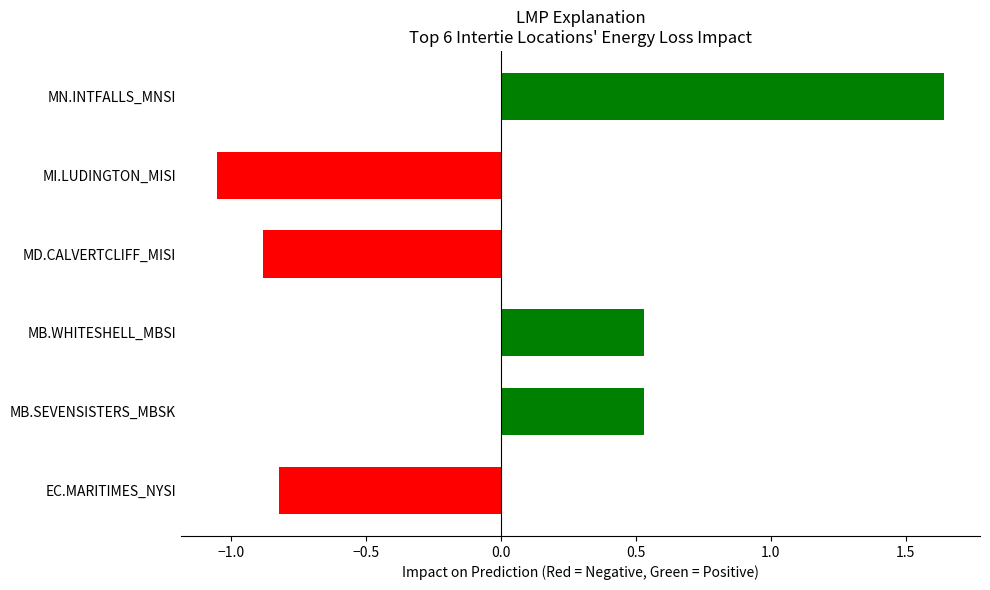

How many values exceed 0?

3